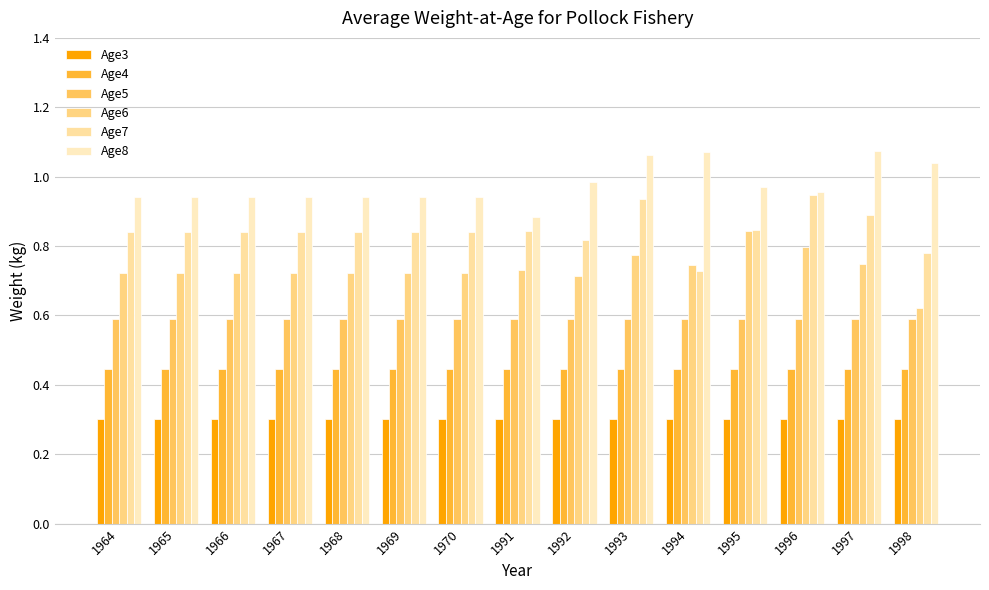

At which label is Age7 closest to 0?

1994